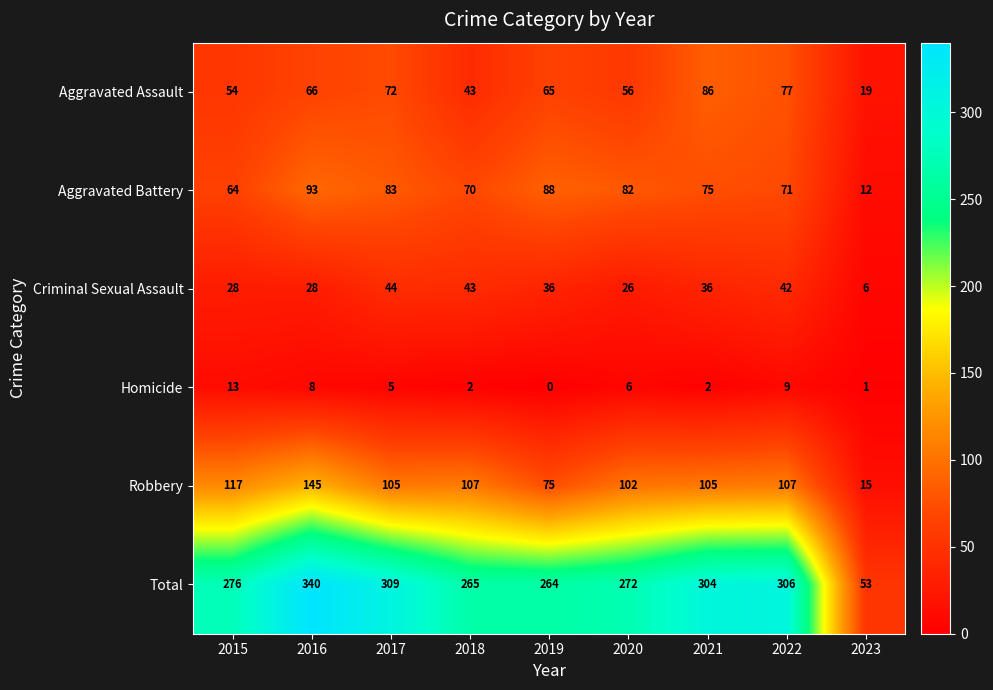

The Aggravated Assault series shows 77 at 2022. True or false?

True